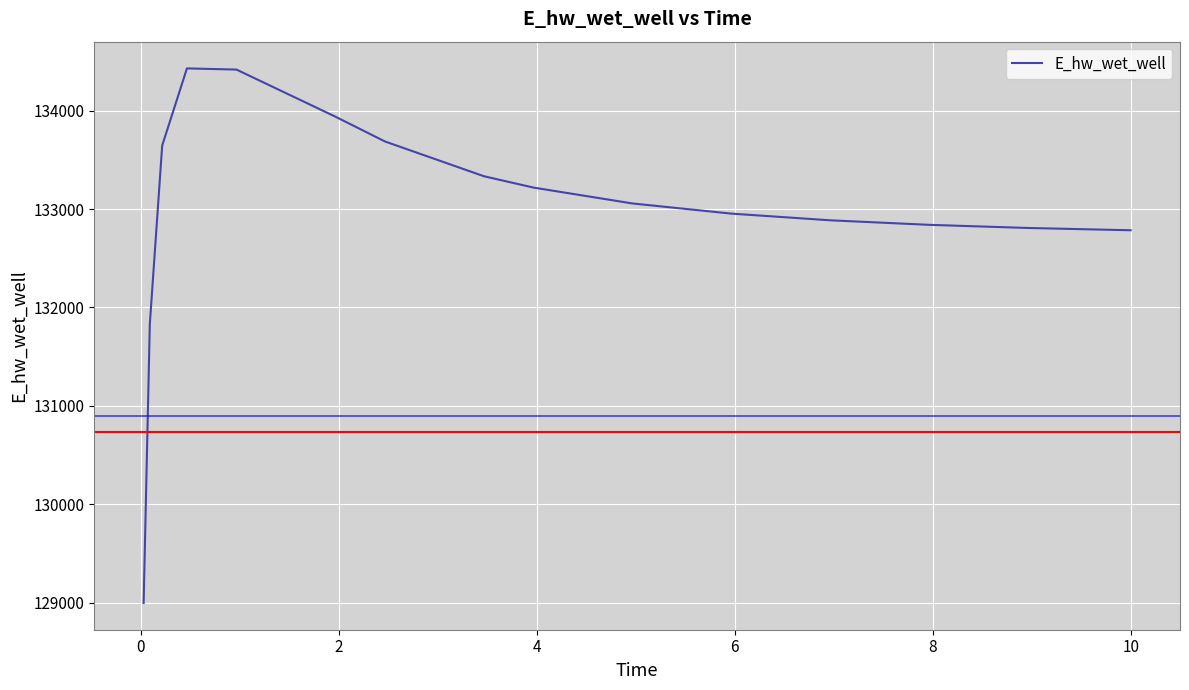

What is the greatest value displayed?

134429.7